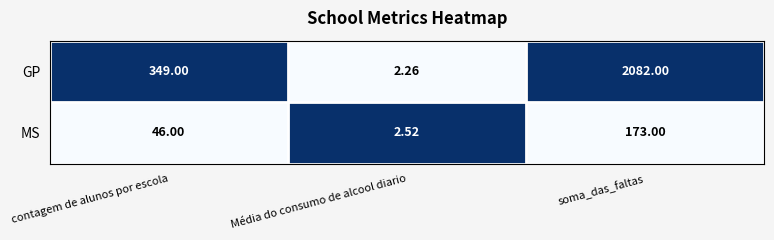

At which label is MS closest to 87?

contagem de alunos por escola